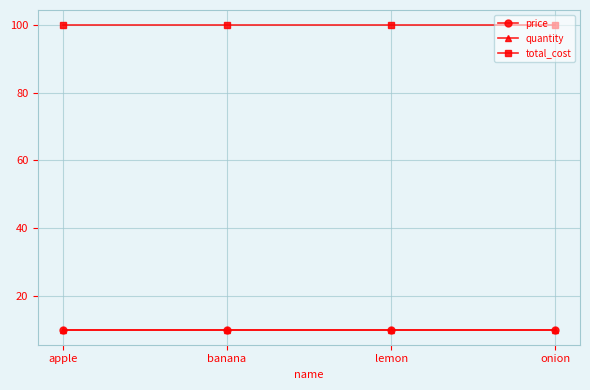

Between apple and lemon, which series saw the biggest shift?

price